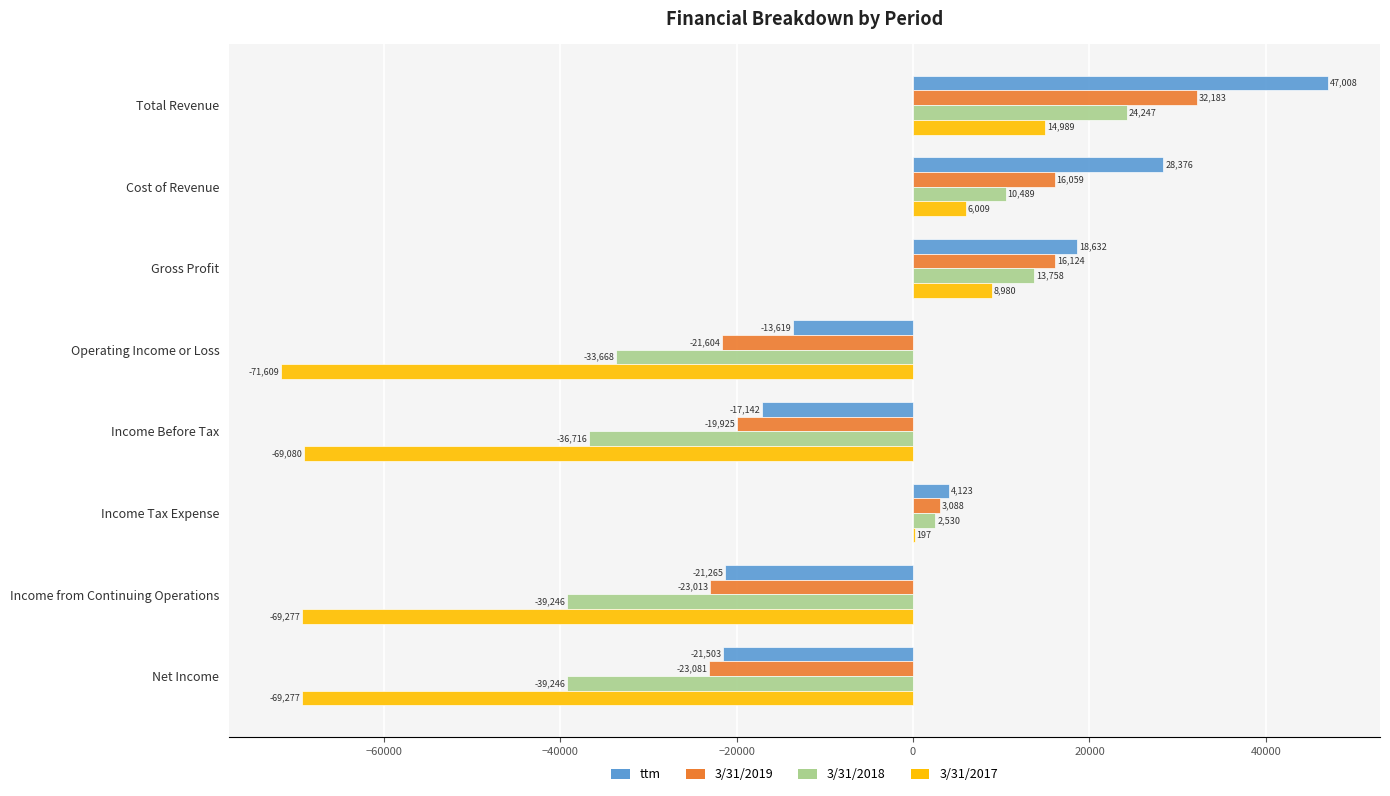

What is the highest value of the 3/31/2019 series?

32183